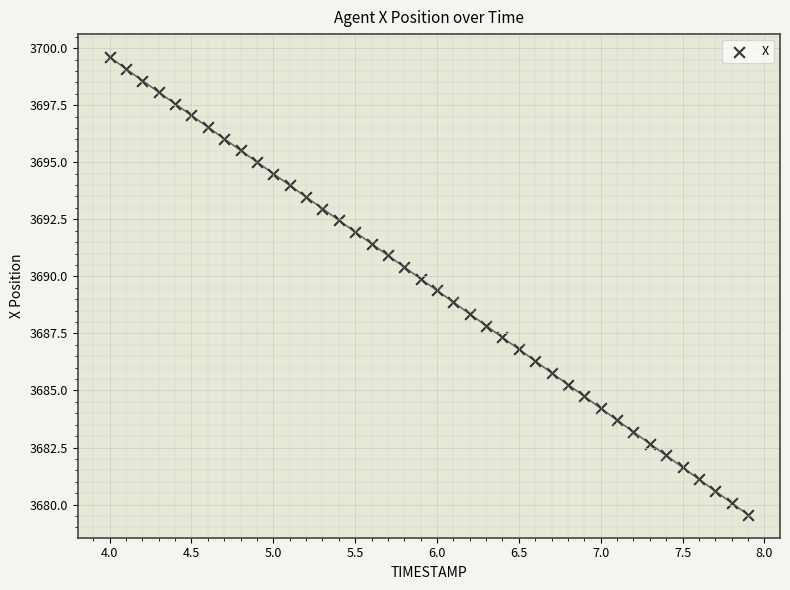

What is the range of Y values (max minus min)?

20.1